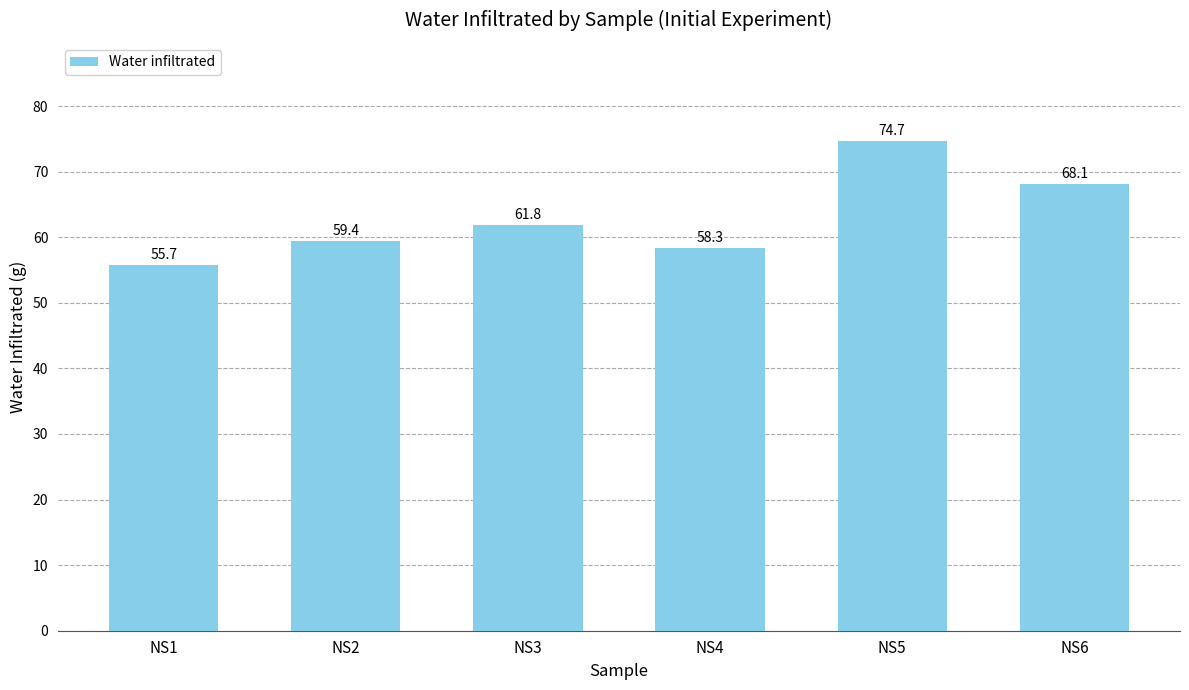

The chart shows a value of 55.7 at NS1. True or false?

True